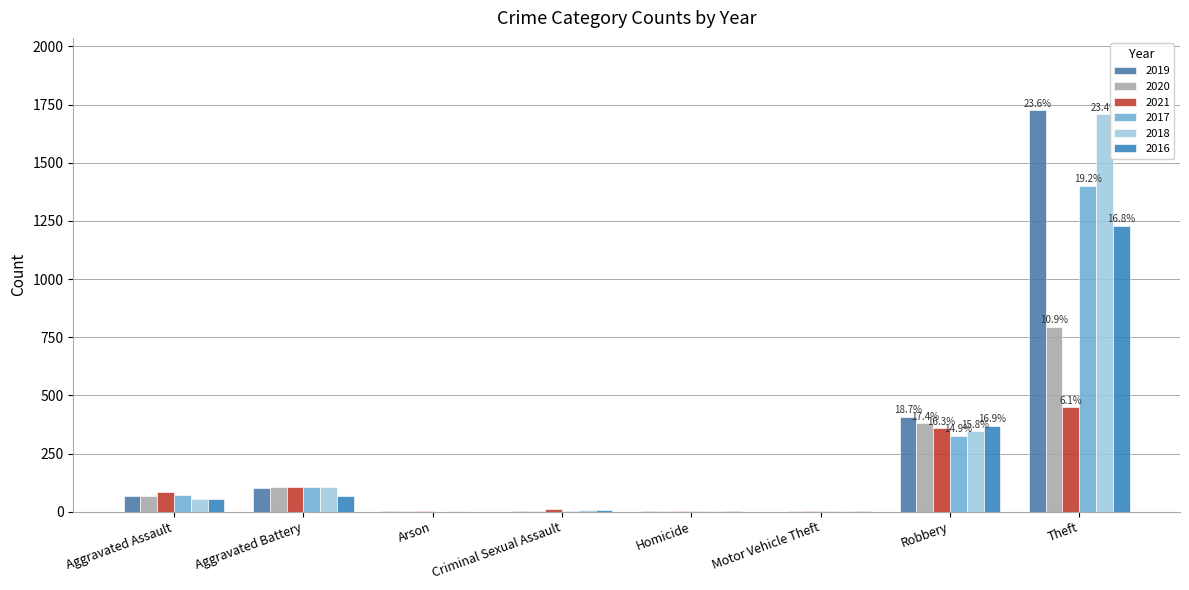

Reading left to right, what are all the values shown in this chart?

2019: Aggravated Assault=69	Aggravated Battery=100	Arson=1	Criminal Sexual Assault=4	Homicide=1	Motor Vehicle Theft=0	Robbery=409	Theft=1726
2020: Aggravated Assault=69	Aggravated Battery=105	Arson=1	Criminal Sexual Assault=2	Homicide=2	Motor Vehicle Theft=2	Robbery=380	Theft=796
2021: Aggravated Assault=86	Aggravated Battery=107	Arson=2	Criminal Sexual Assault=10	Homicide=4	Motor Vehicle Theft=1	Robbery=358	Theft=448
2017: Aggravated Assault=73	Aggravated Battery=105	Arson=0	Criminal Sexual Assault=5	Homicide=1	Motor Vehicle Theft=2	Robbery=327	Theft=1402
2018: Aggravated Assault=56	Aggravated Battery=107	Arson=1	Criminal Sexual Assault=7	Homicide=1	Motor Vehicle Theft=1	Robbery=346	Theft=1708
2016: Aggravated Assault=55	Aggravated Battery=66	Arson=0	Criminal Sexual Assault=7	Homicide=1	Motor Vehicle Theft=3	Robbery=370	Theft=1230